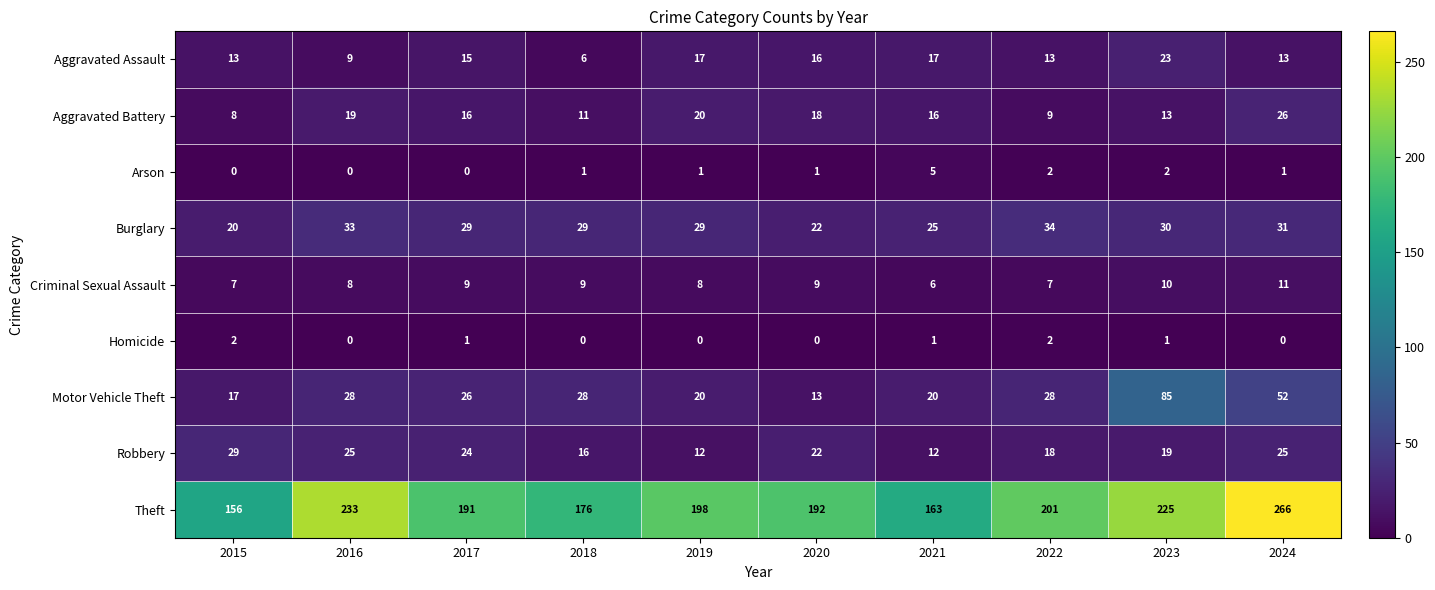

At which label does Arson reach its peak?

2021